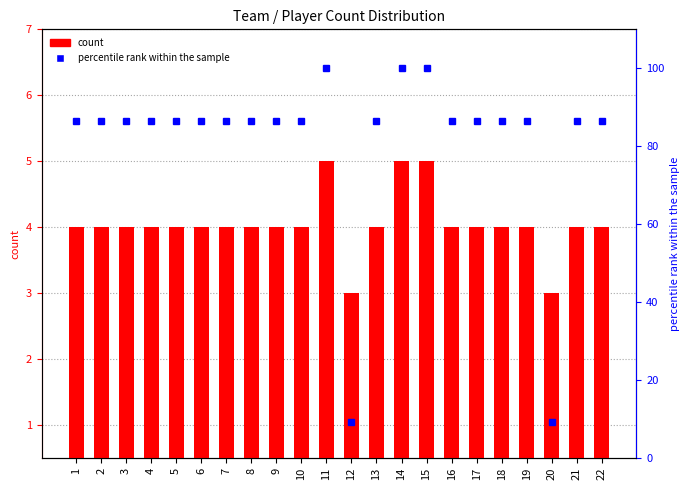

The value at 21 is 6. True or false?

False